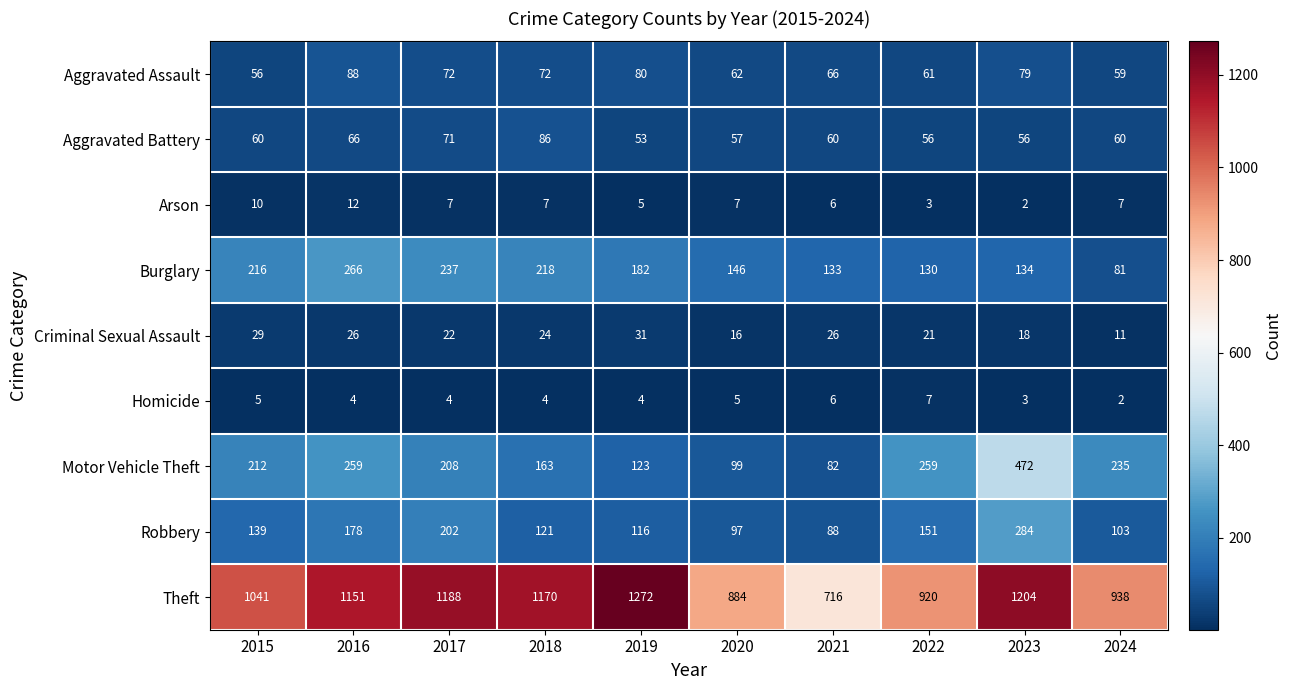

Which series has the widest spread of values?

Theft